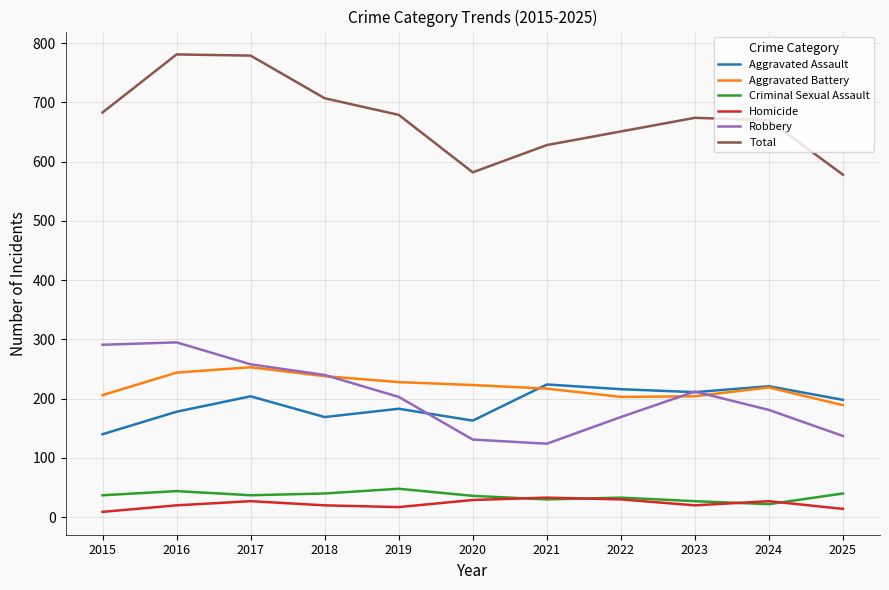

The value of Aggravated Battery at 2024 is 219. True or false?

True